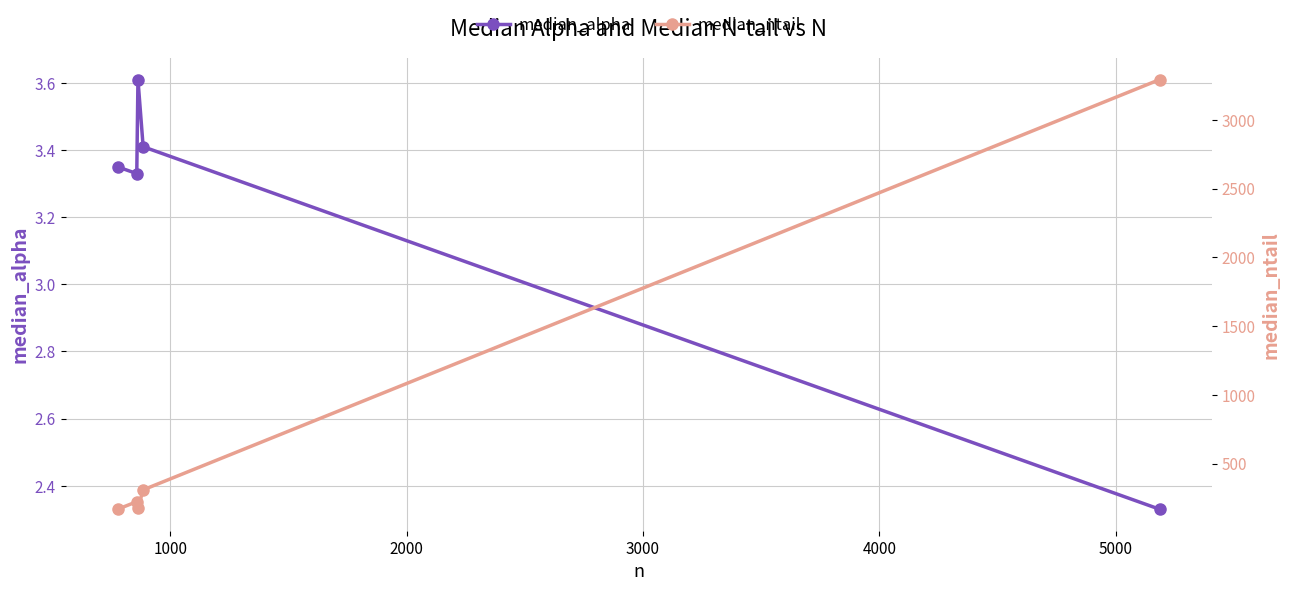

What are all the series names shown in the legend?

median_alpha, median_ntail